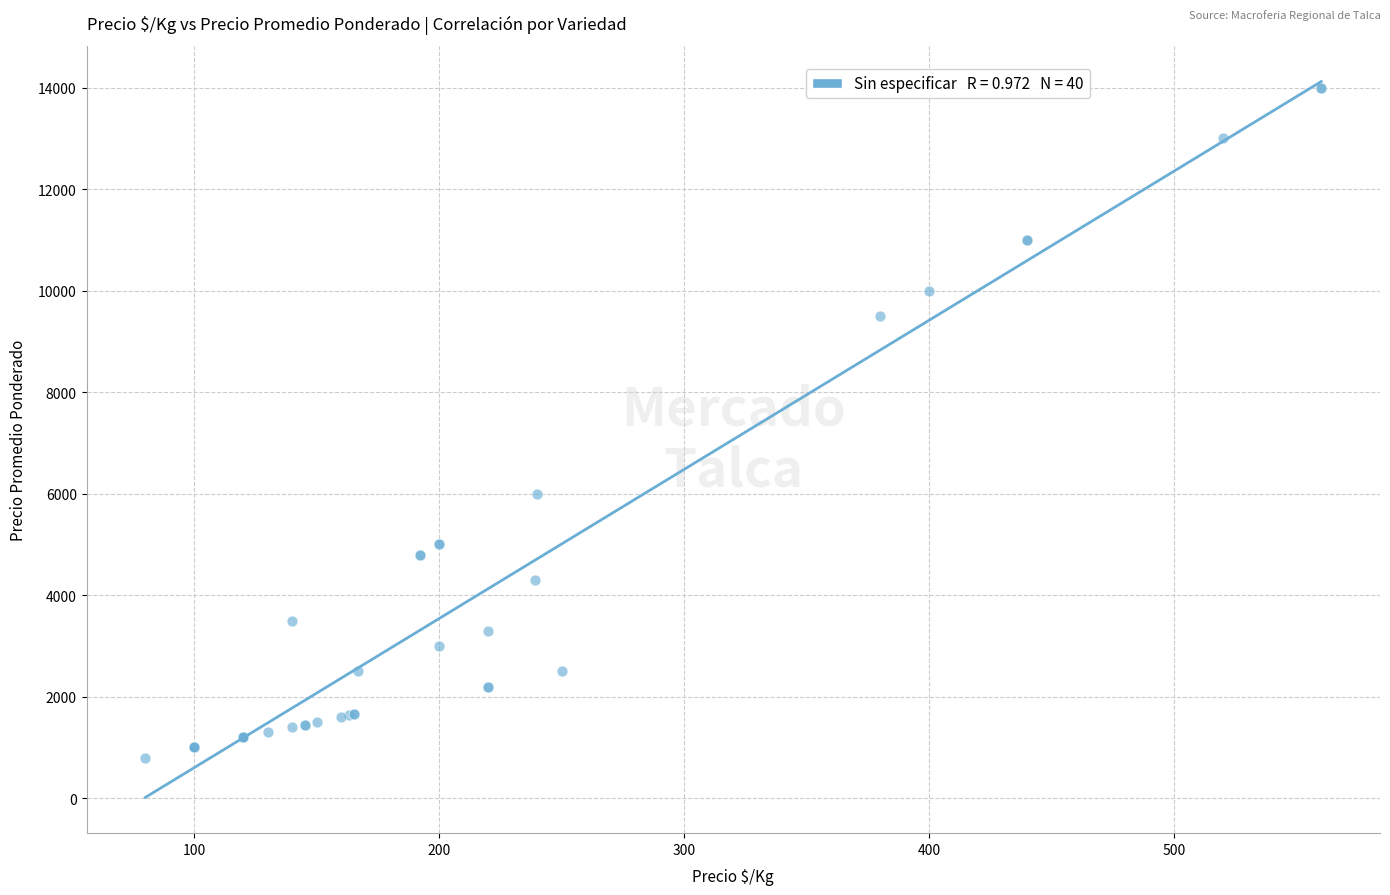

What Y value in the scatter plot is closest to 7400?

6000